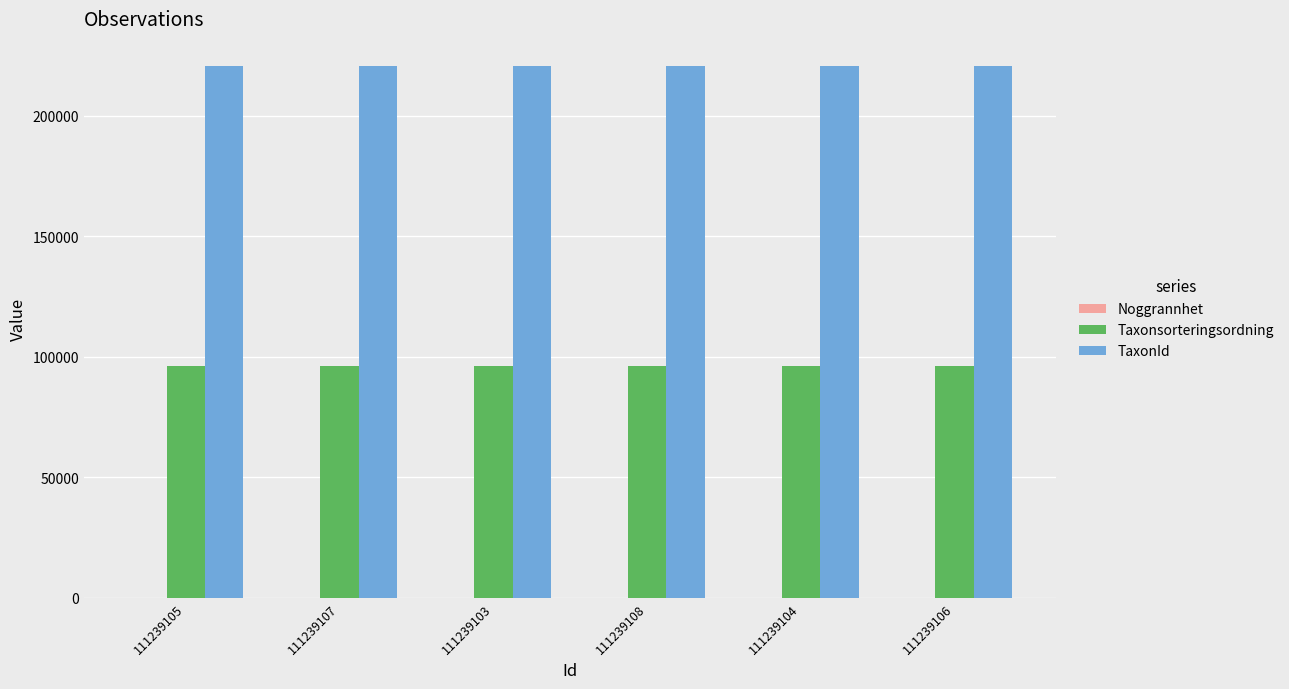

What is the maximum value for TaxonId?

220787